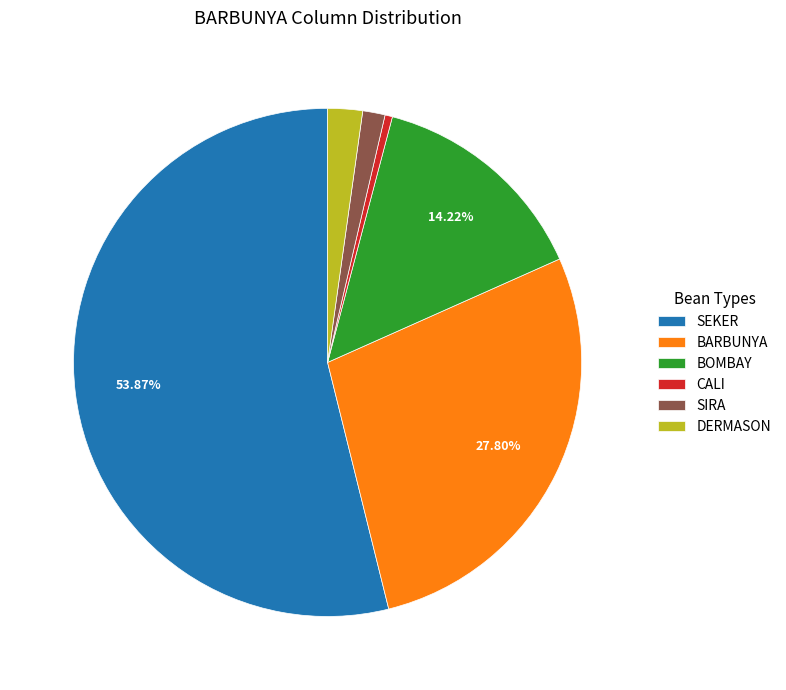

True or false: SIRA accounts for 1% of the total.

True